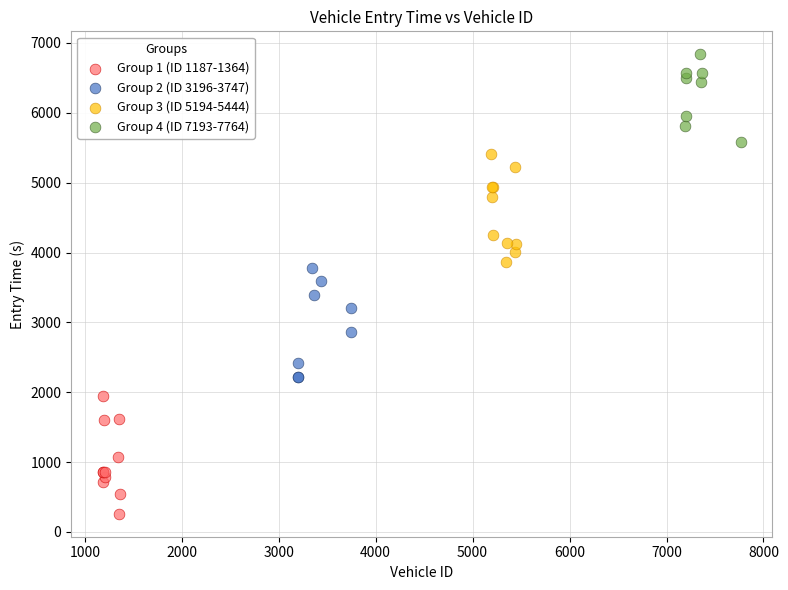

What are all the series names shown in the legend?

Group 1 (ID 1187-1364), Group 2 (ID 3196-3747), Group 3 (ID 5194-5444), Group 4 (ID 7193-7764)